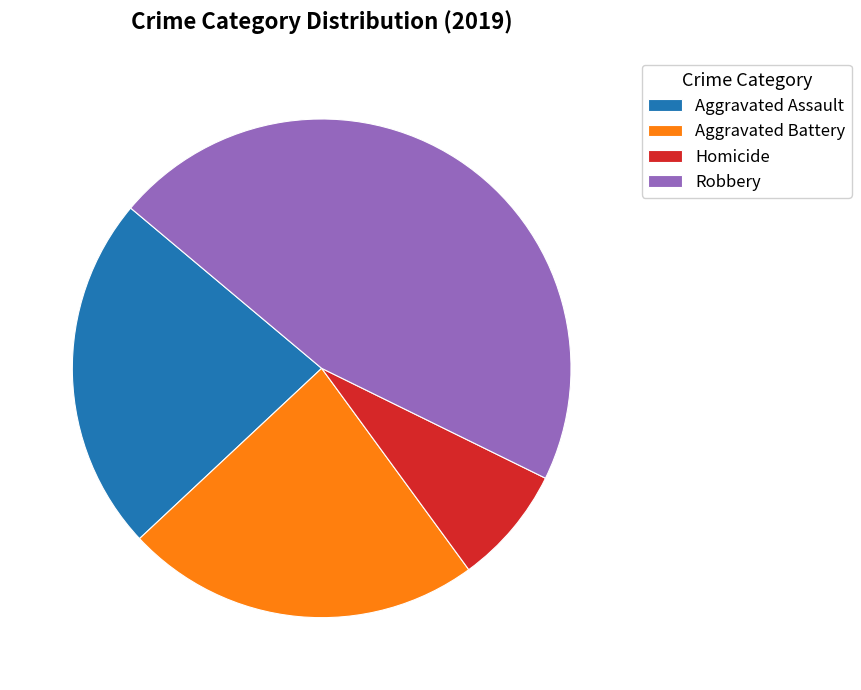

Is it true that Homicide is 19% of the pie?

False